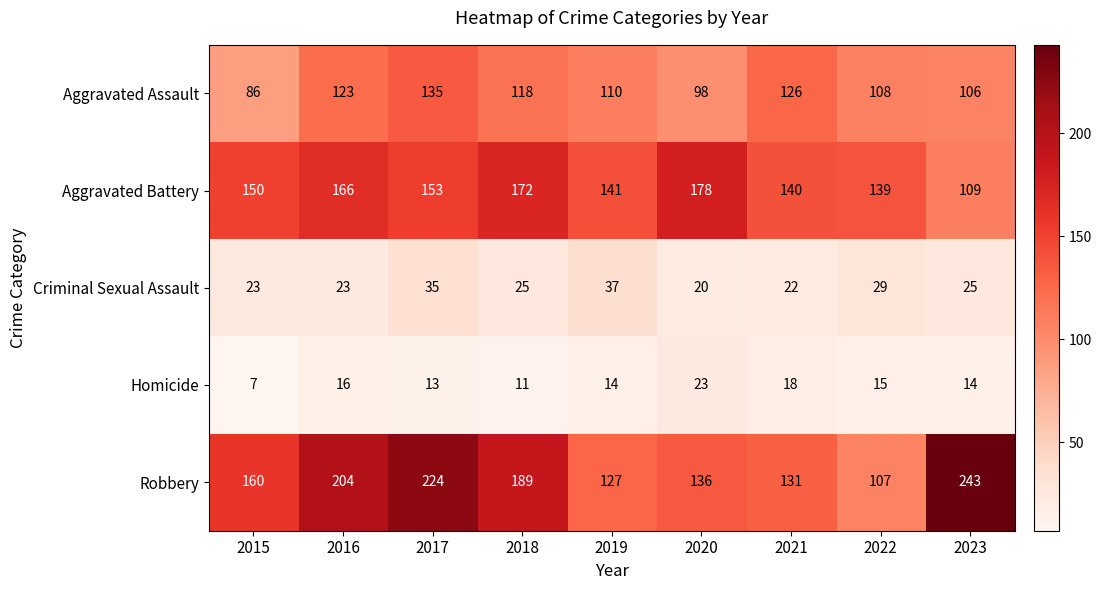

What is the sum of the Robbery values at 2015 and 2021?

291